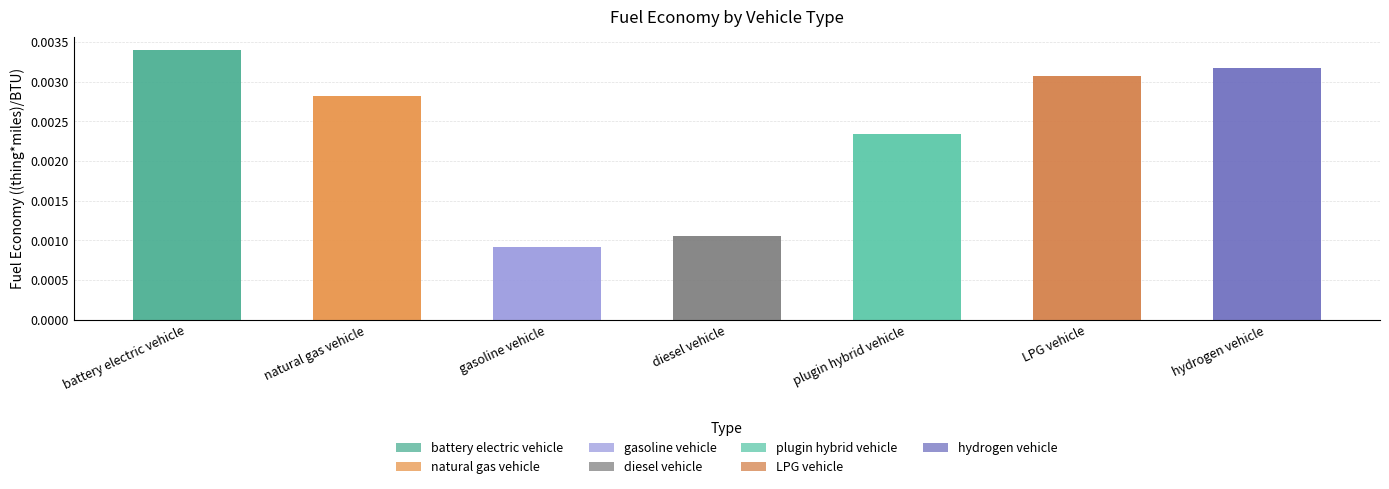

At which category does the chart reach its minimum across all series?

gasoline vehicle